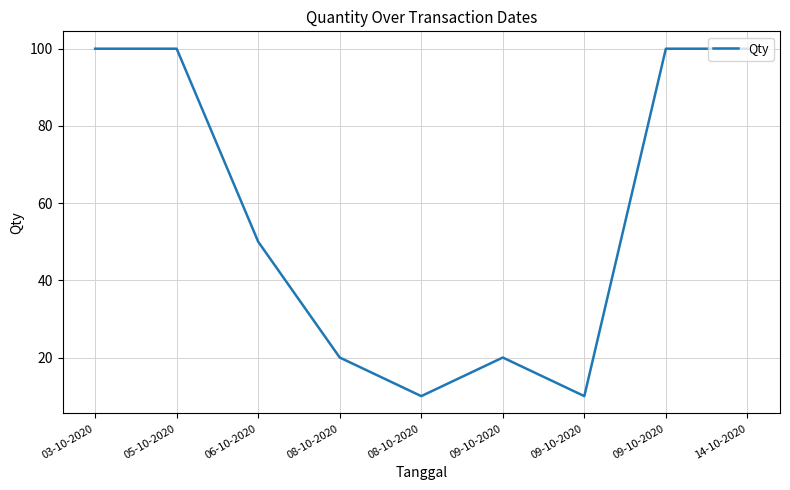

Does the chart display data point markers on the line(s)?

No